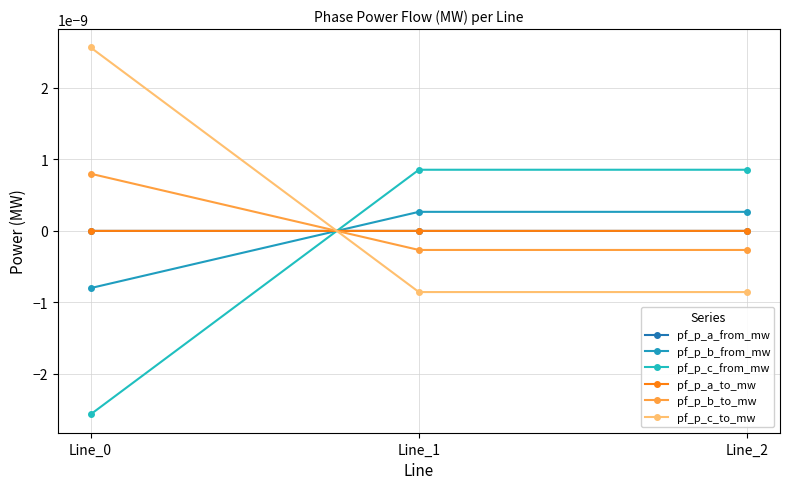

Count the pf_p_a_to_mw values in the range 0 to 1.

2